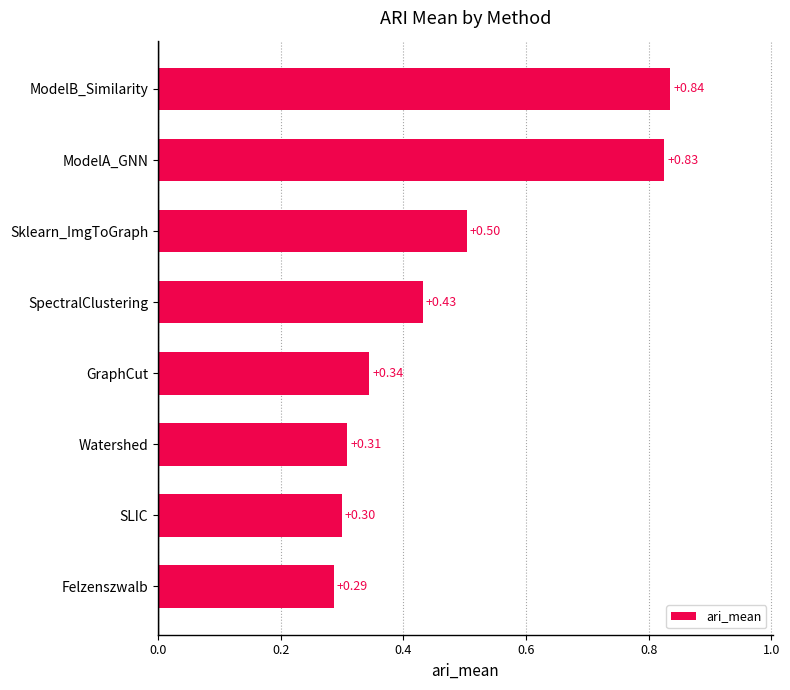

Where is the data nearest to the value 0?

Felzenszwalb